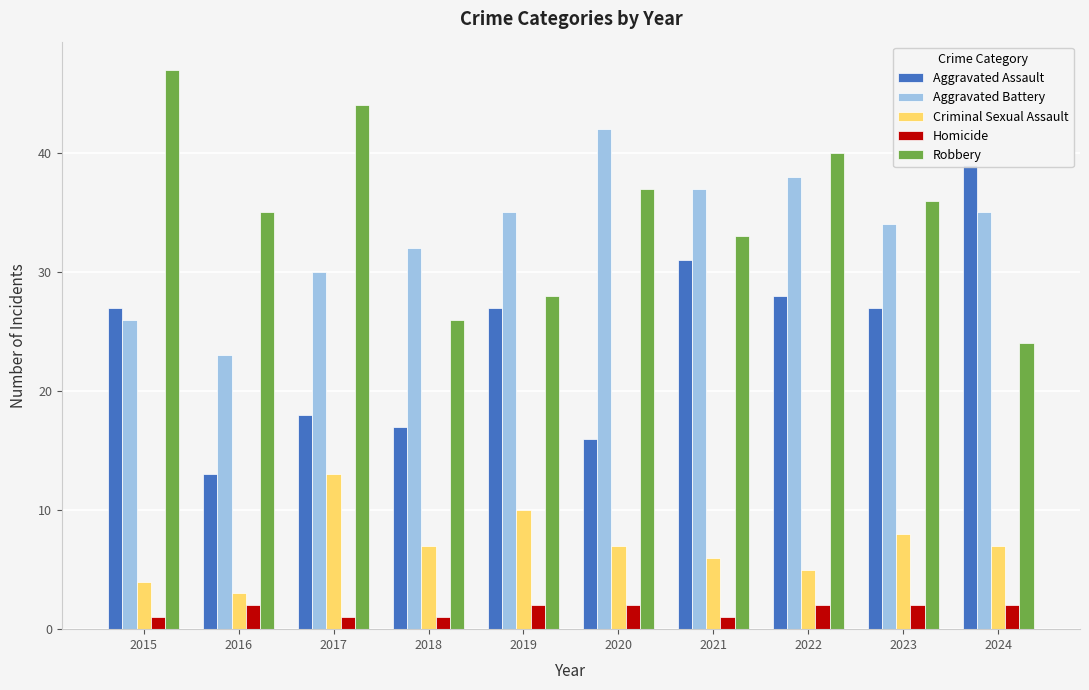

At how many categories does at least one series exceed 43?

2